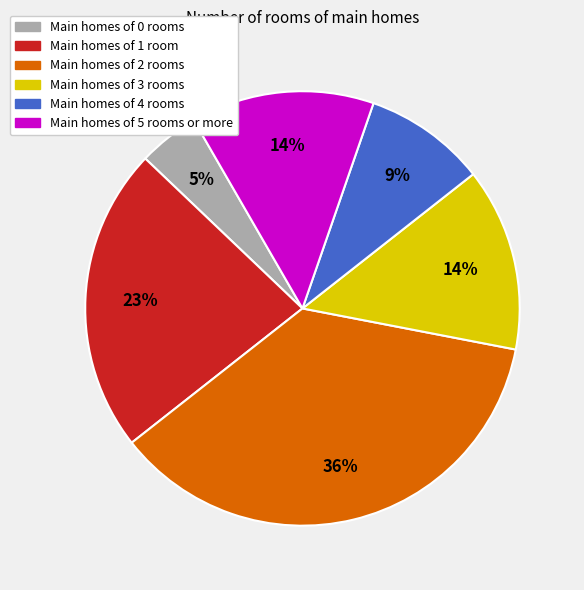

What is the largest slice in the pie chart?

Main homes of 2 rooms